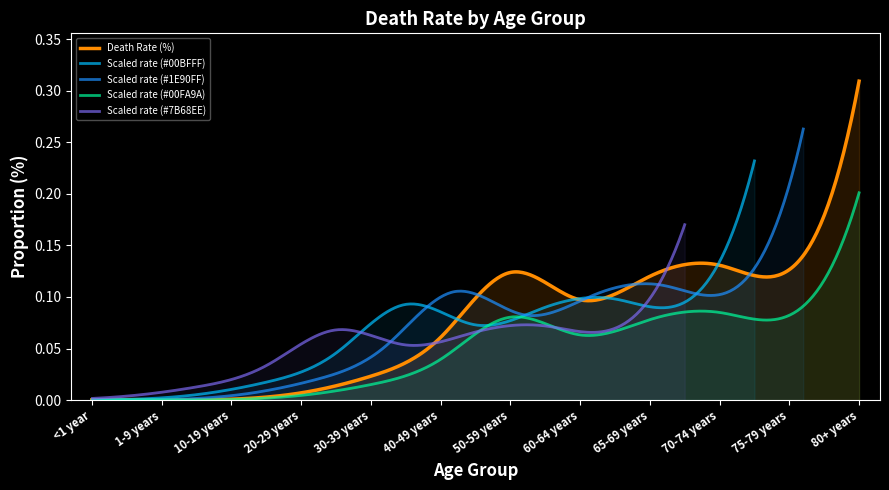

What is the value of the 9th point from the left?

0.1